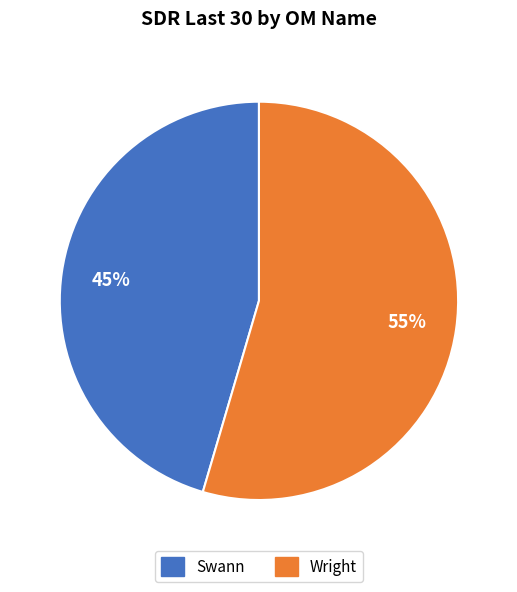

Which slice is the smallest?

Swann